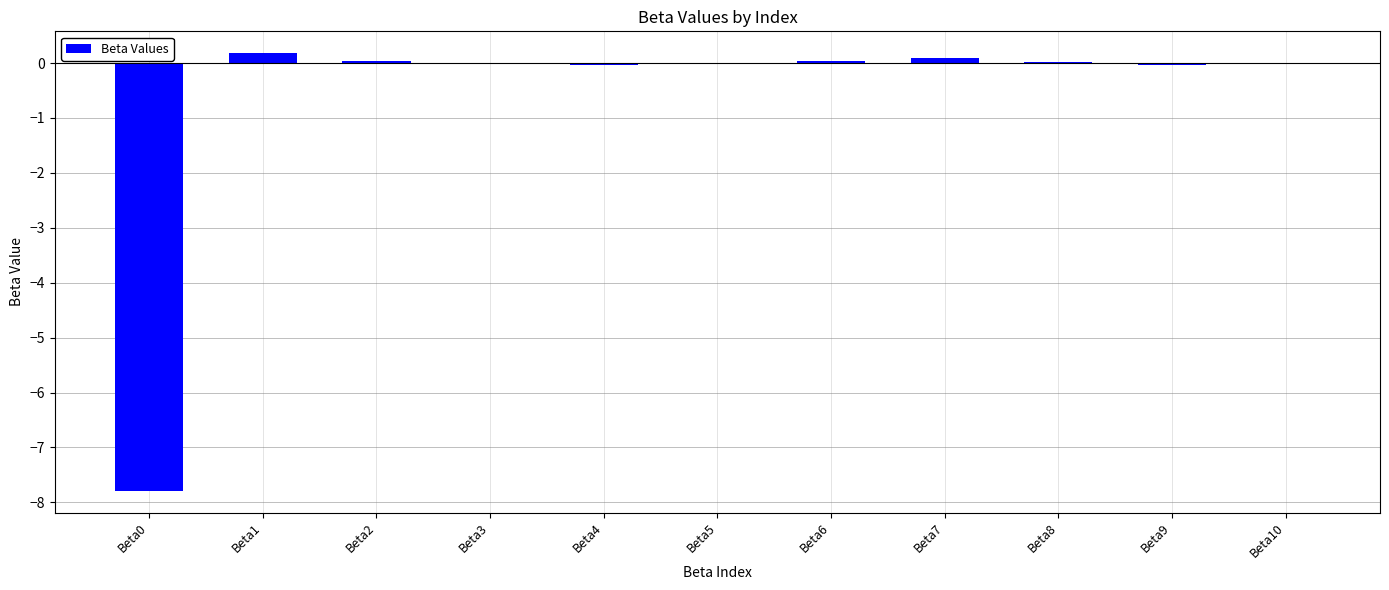

The chart shows a value of 0.0 at Beta10. True or false?

True